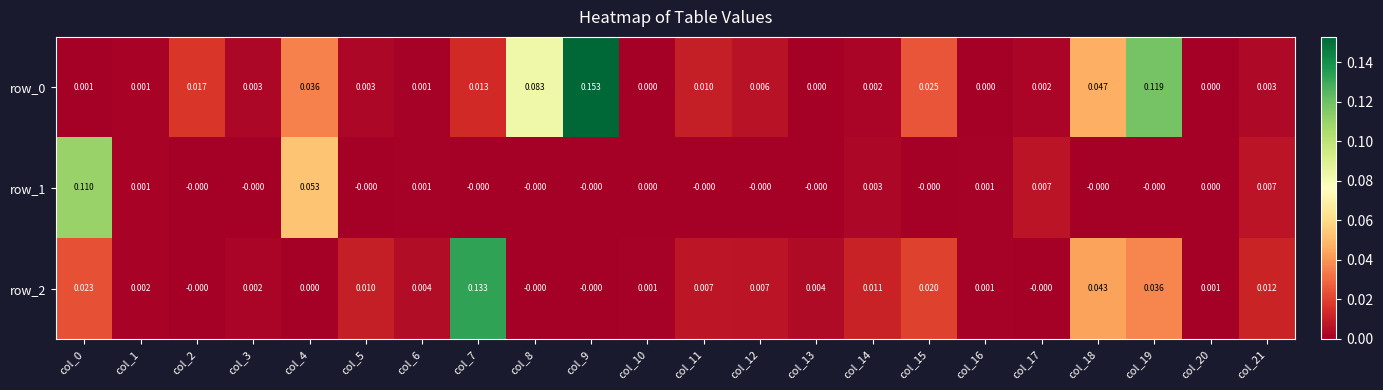

Is the value of row_2 at col_3 greater than the value of row_1 at col_19?

Yes